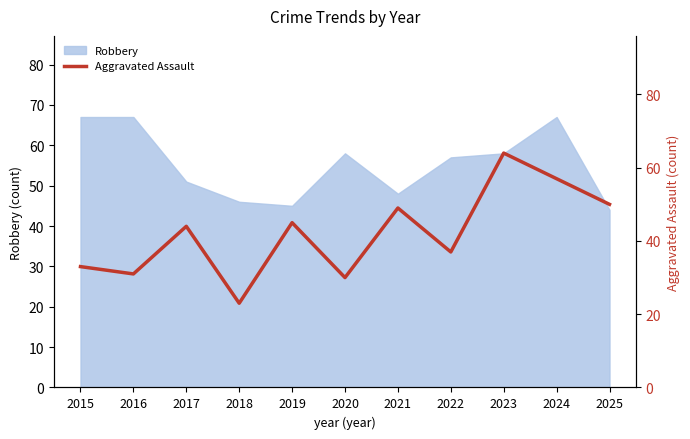

What is the minimum value for Robbery?

44